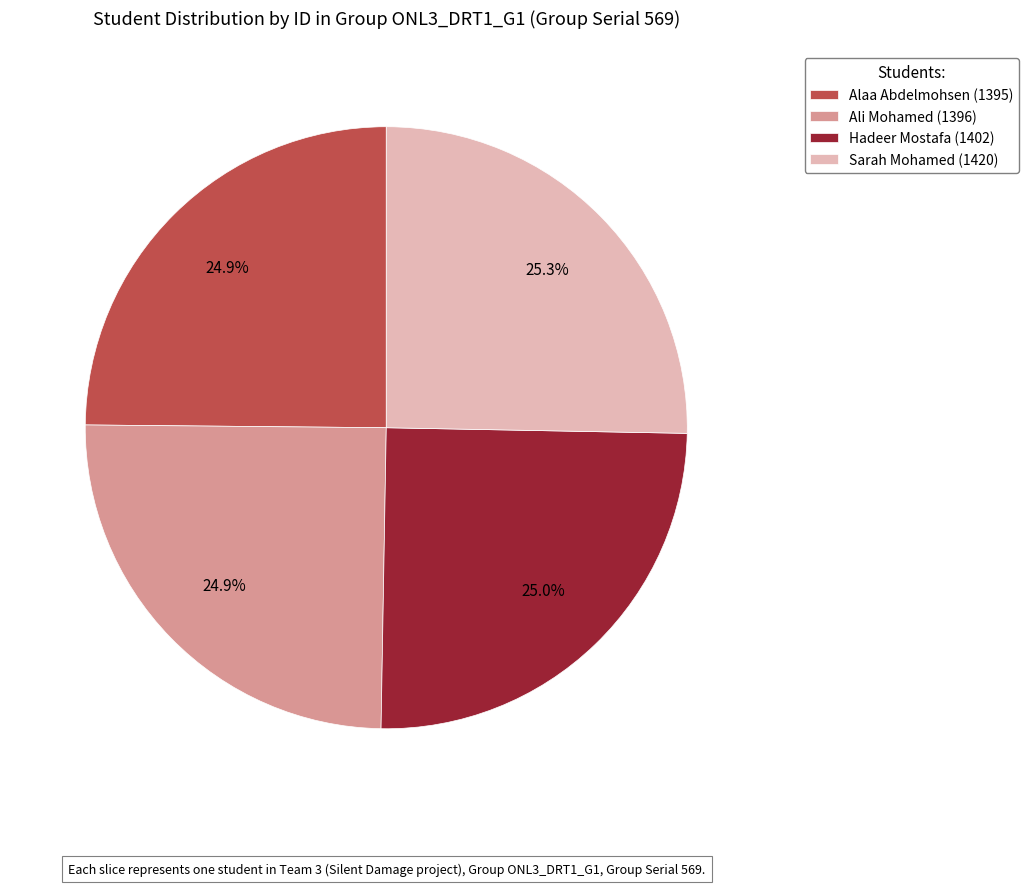

Count the number of slices in the pie.

4